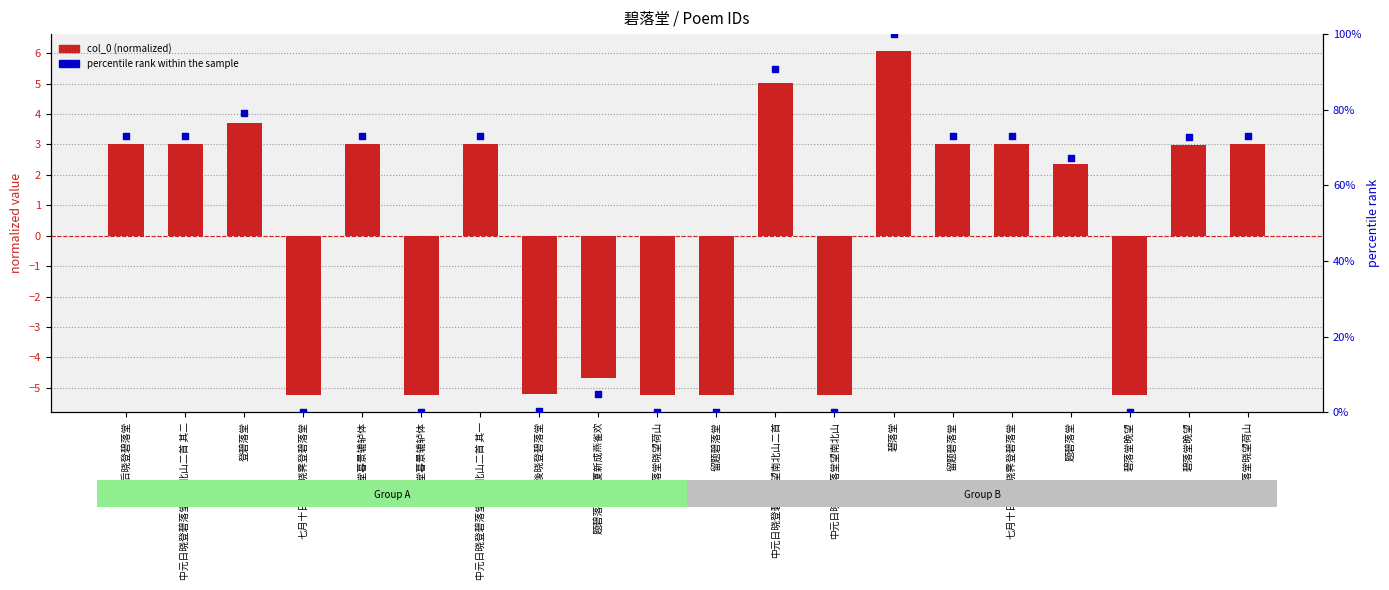

Which series has the largest total across all categories?

percentile rank within the sample